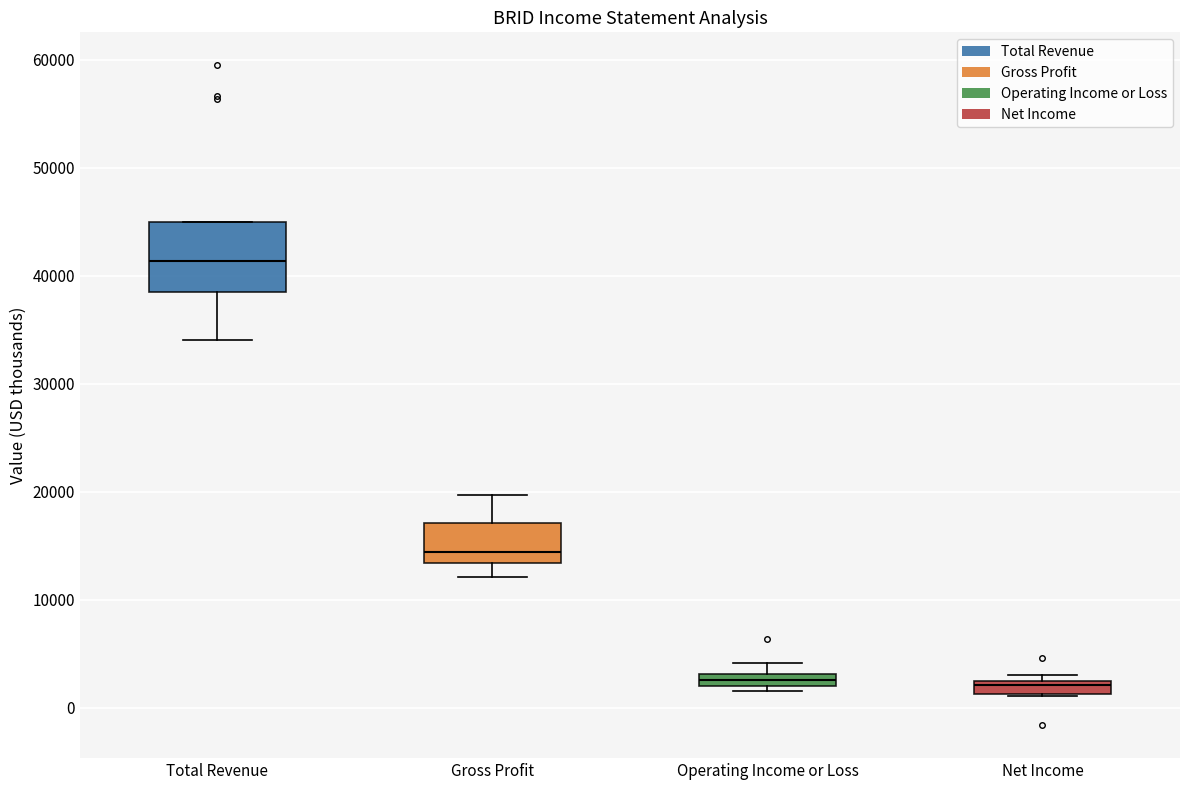

Which box is the tallest, from its lower edge to its upper edge?

Total Revenue